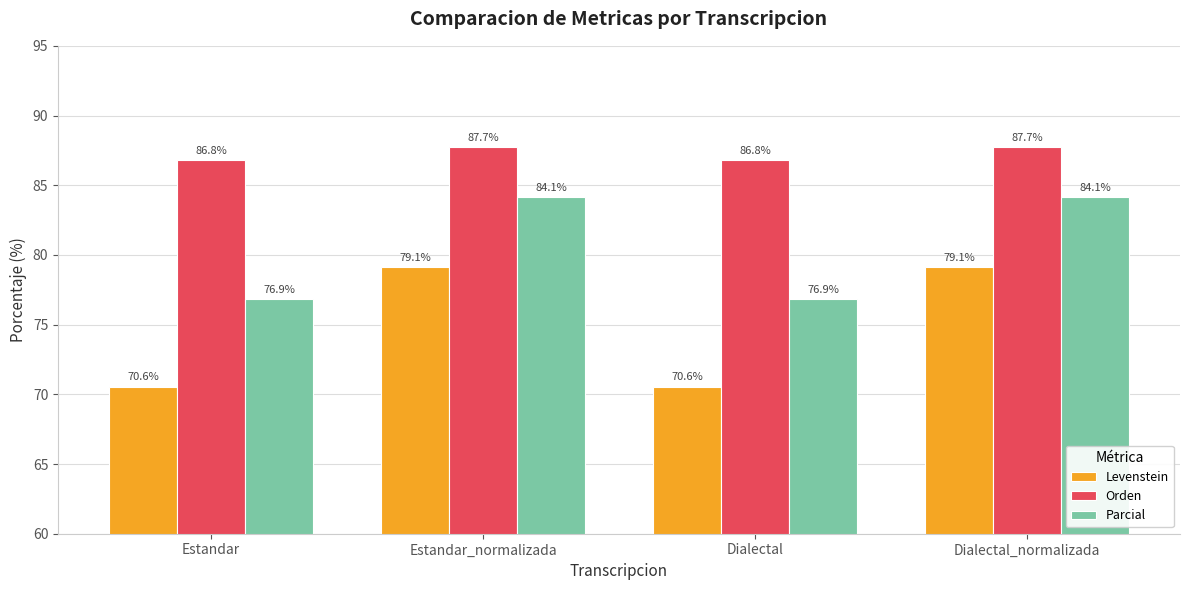

What is the average value of the Orden series?

87.3